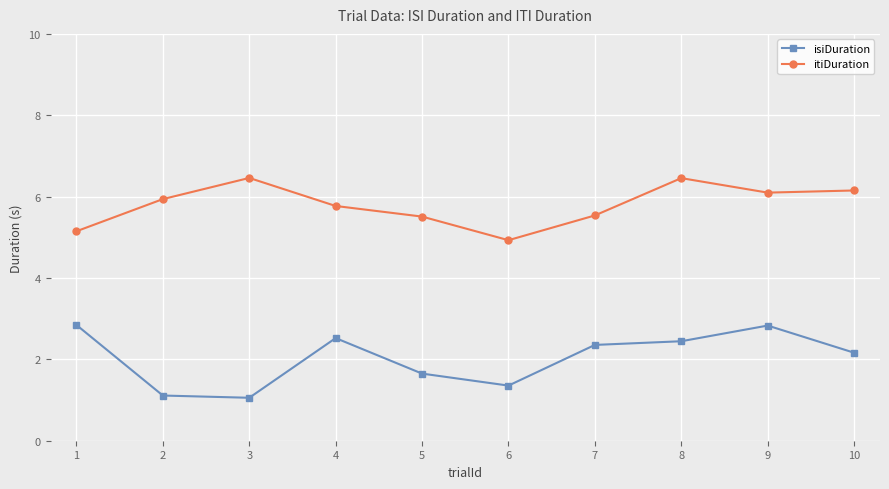

The value of itiDuration at 5 is 9.6. True or false?

False